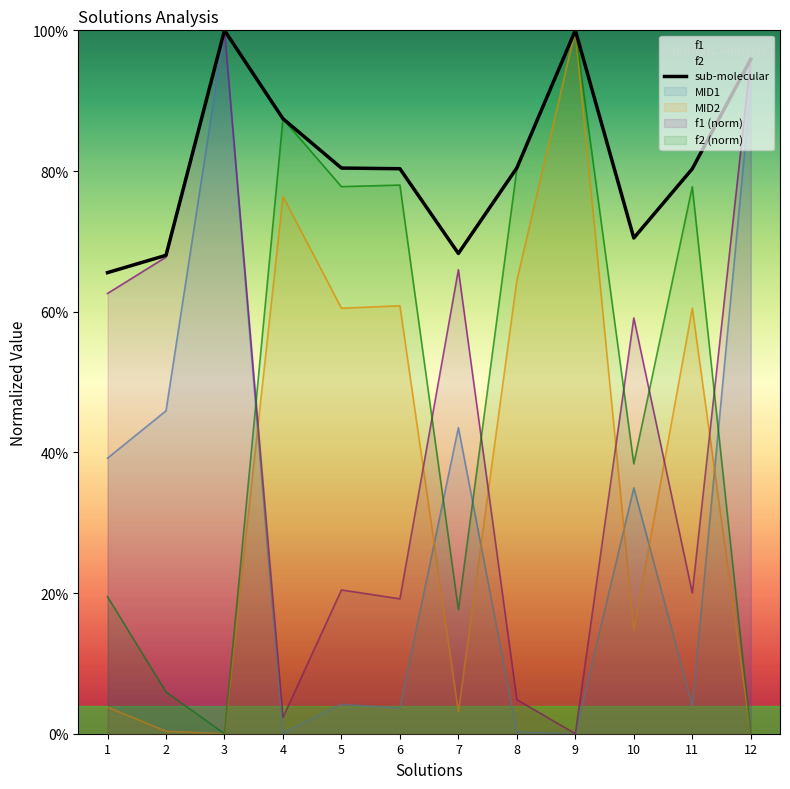

Does the chart display data point markers on the line(s)?

No